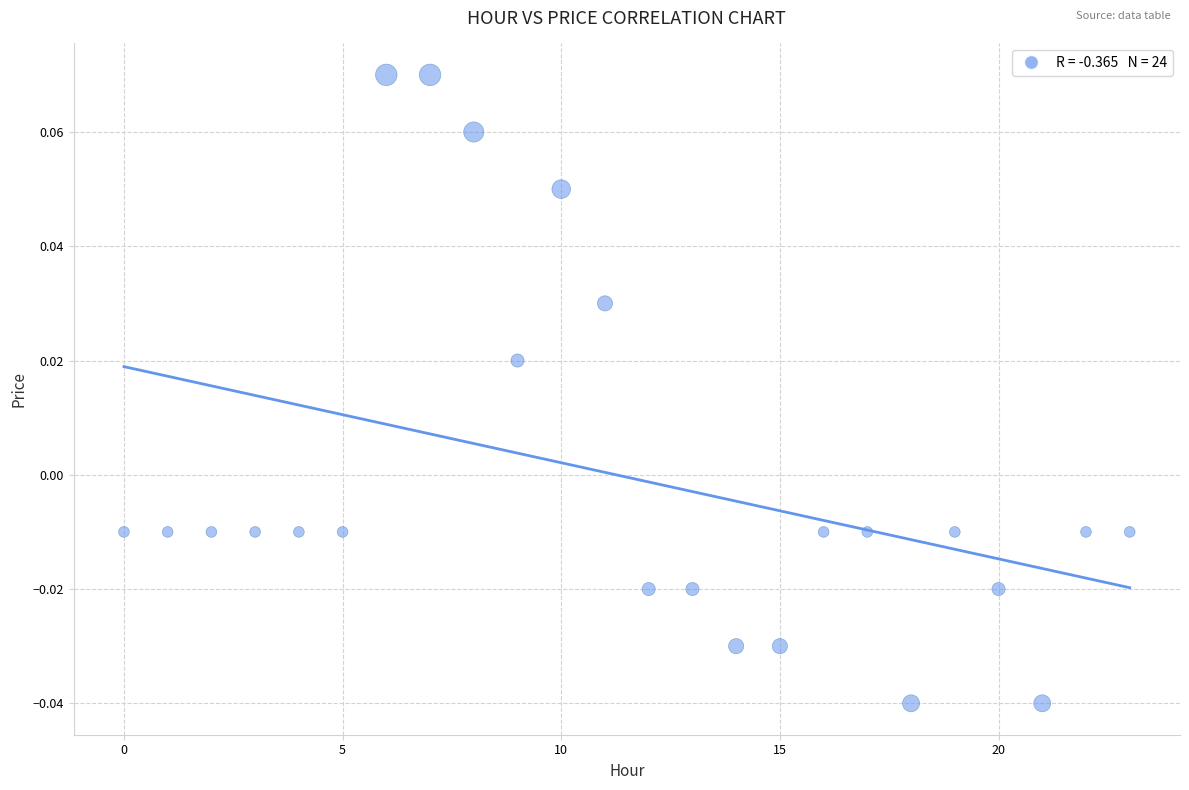

How many points are shown in the scatter plot?

24